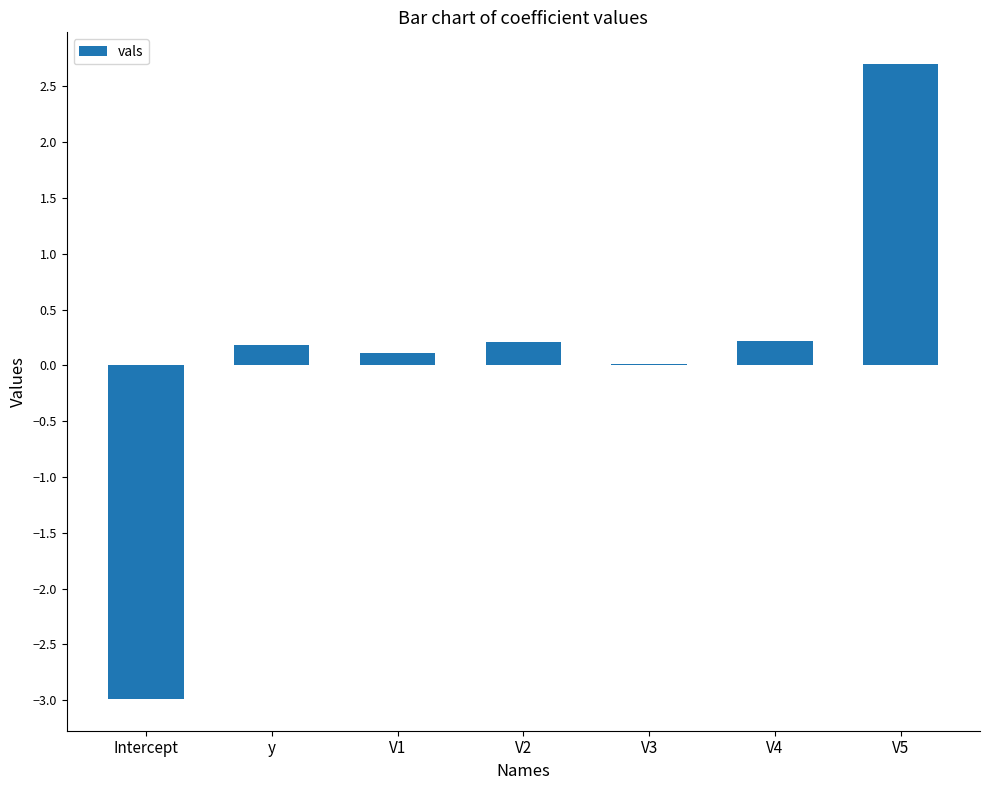

Are the bars horizontal?

No